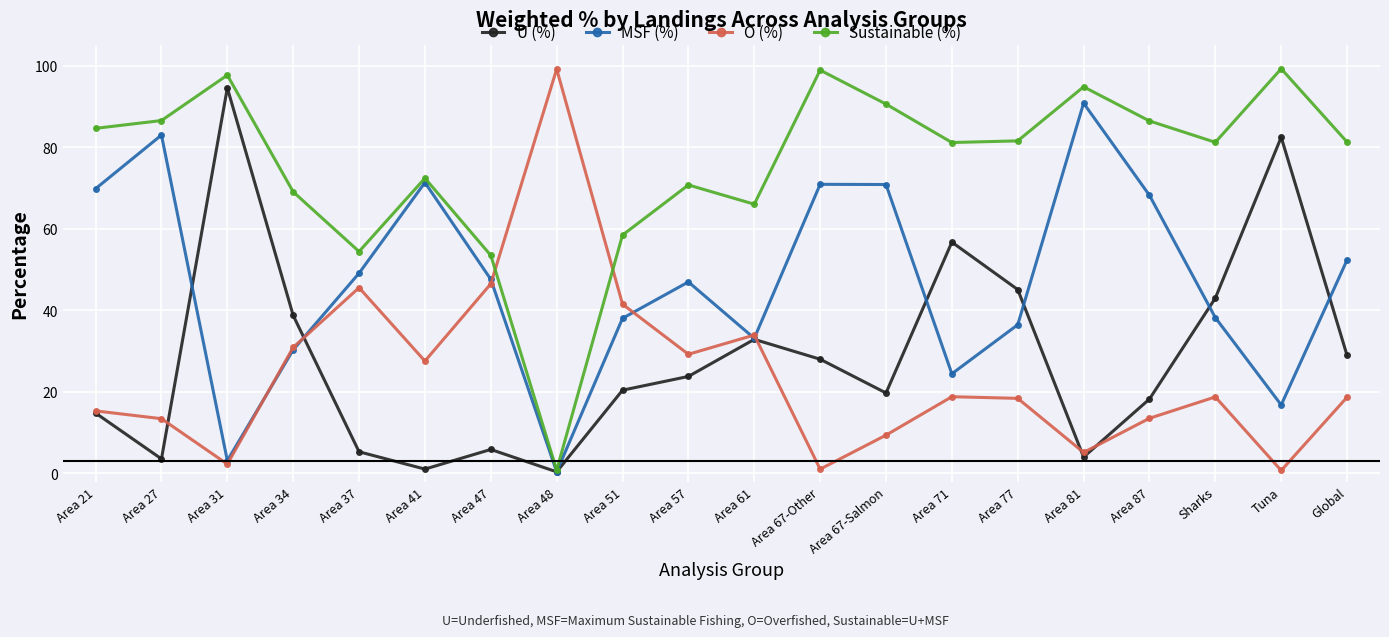

What is the difference between the maximum and second lowest values in the U (%) series?

93.5